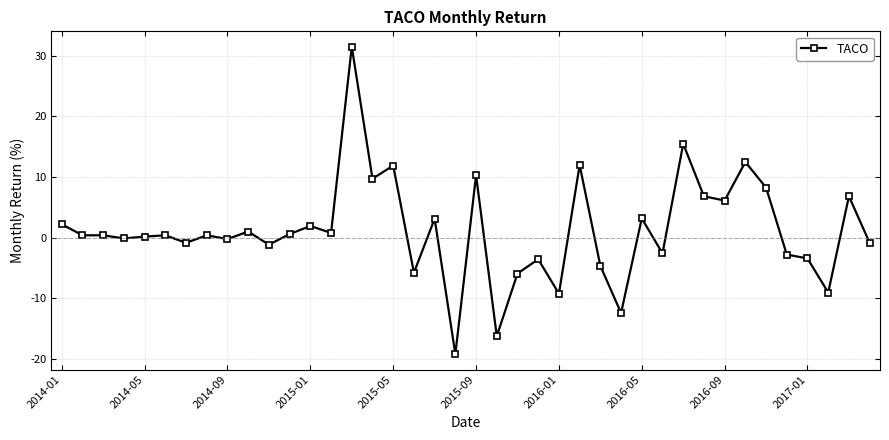

How many series are shown in this chart?

1